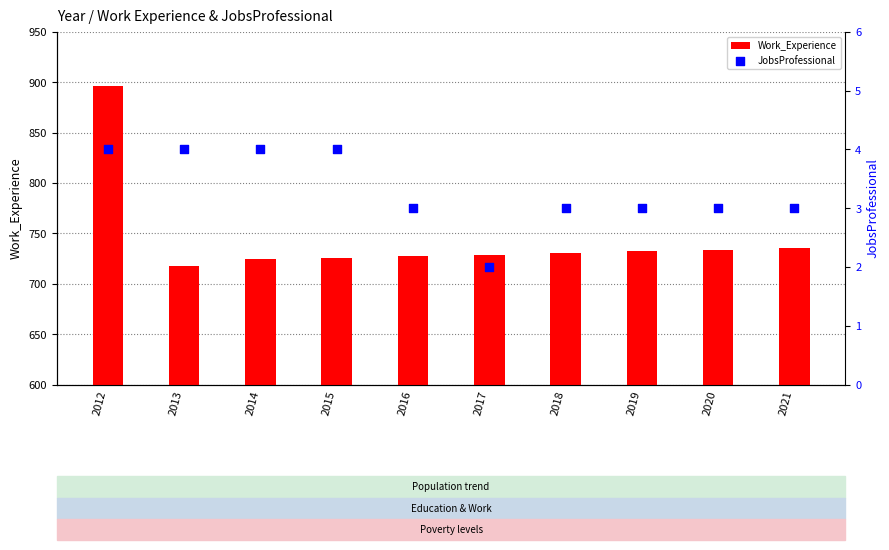

What are all the series names shown in the legend?

Work_Experience, JobsProfessional